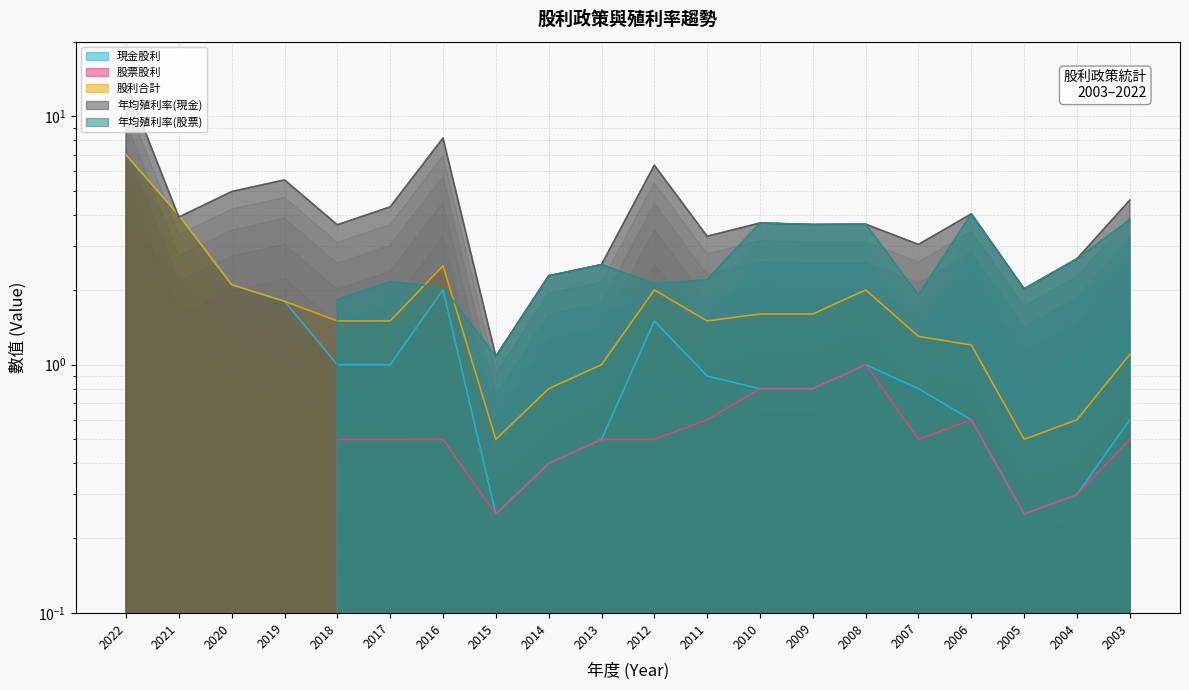

Does the chart have visible grid lines?

Yes